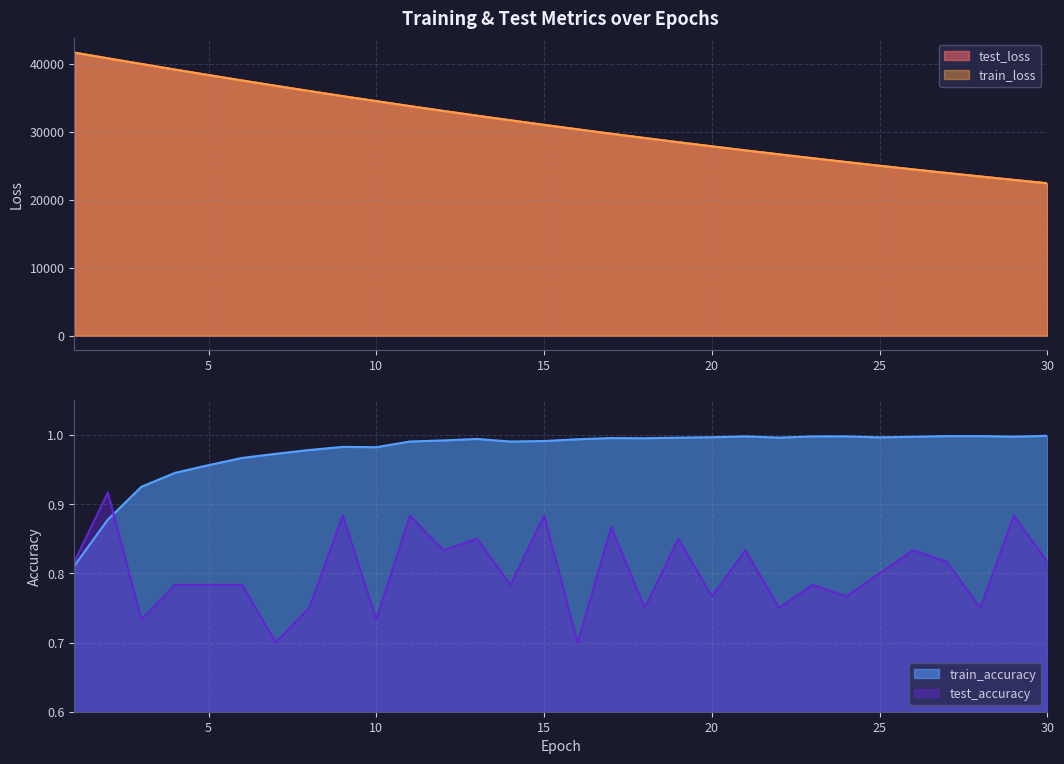

List the series in order of their peak value, highest first.

train_loss, test_loss, train_accuracy, test_accuracy